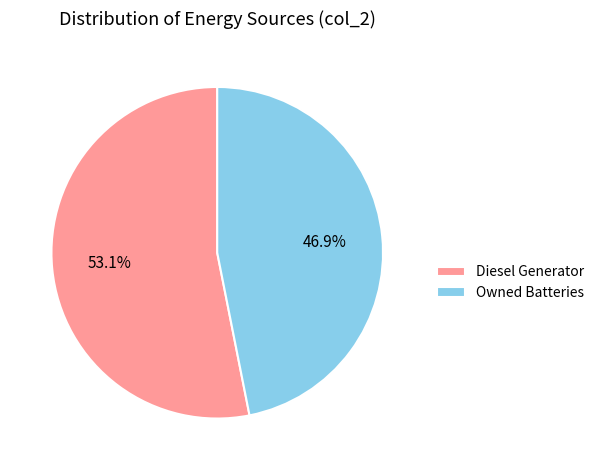

Approximately how many times larger is the value at Diesel Generator compared to Owned Batteries?

1.1